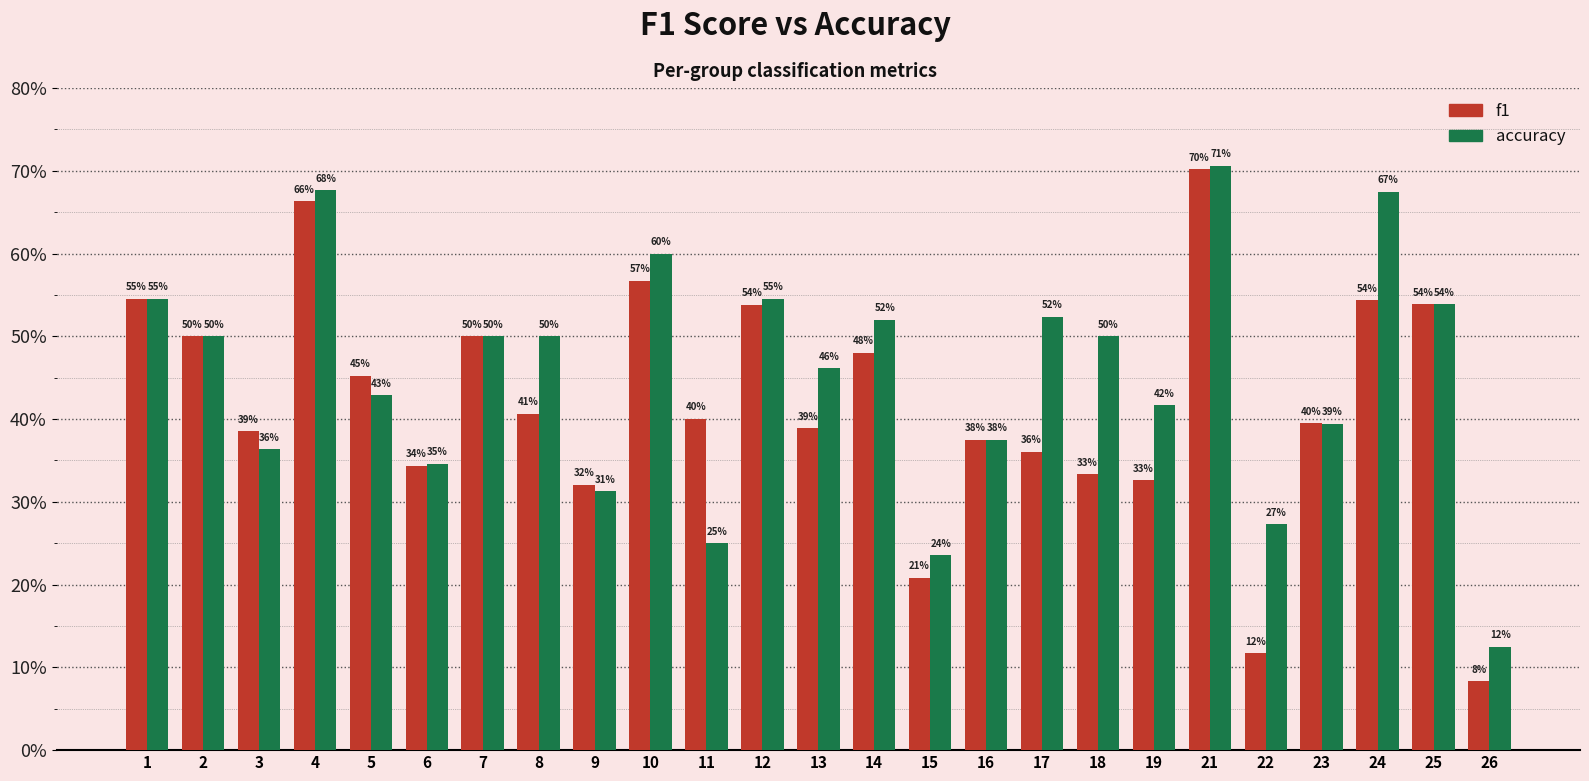

What are all the series names shown in the legend?

f1, accuracy